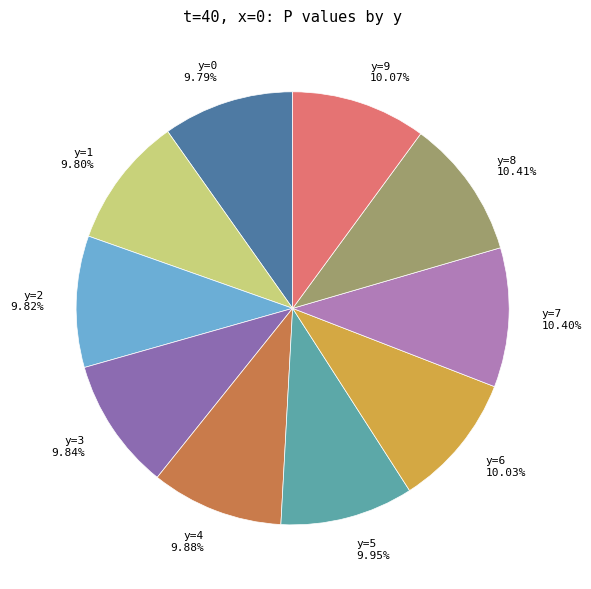

Is the sum of y=5 and y=3 greater than half?

No